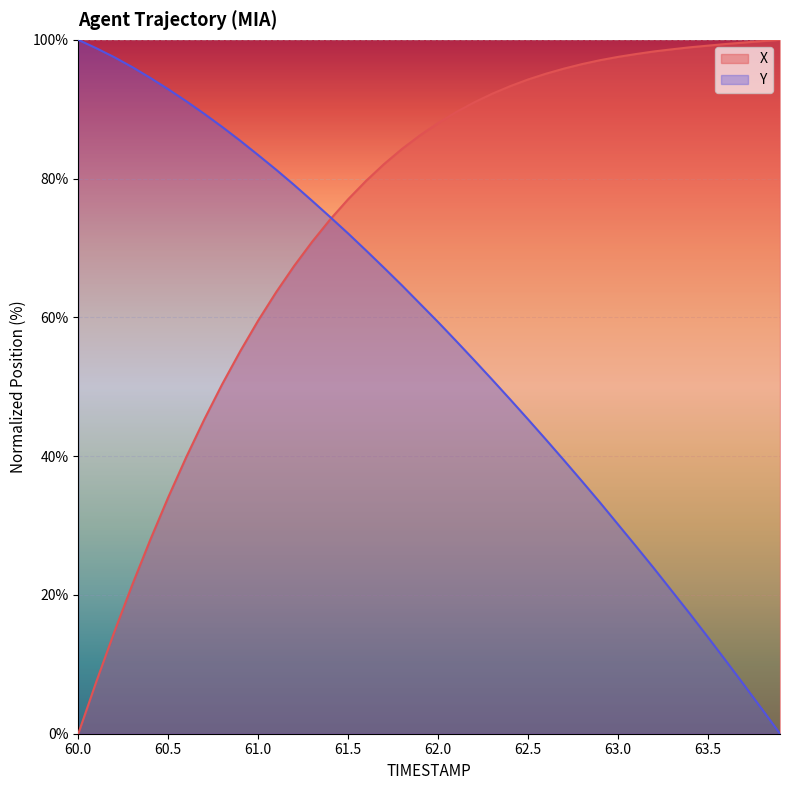

The value of Y at 60.0 is 30.5. True or false?

False